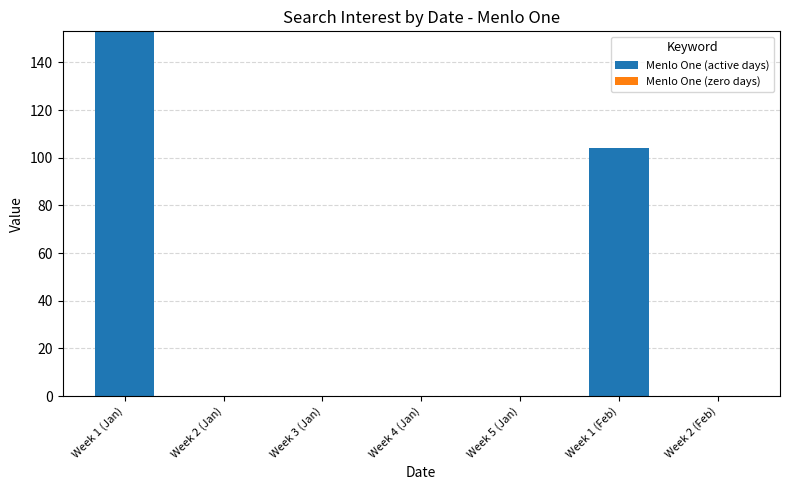

At which label is the value closest to 76?

Week 1 (Feb)